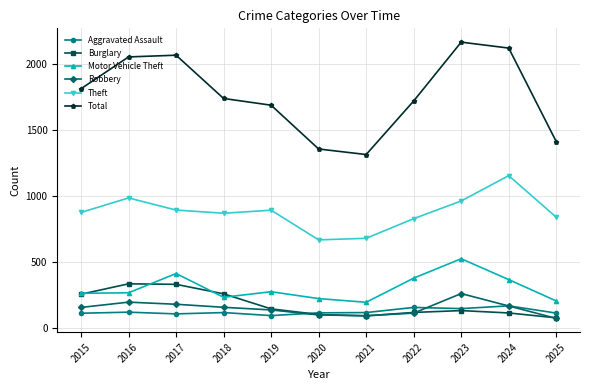

True or false: Total has a value of 1355 at 2020.

True